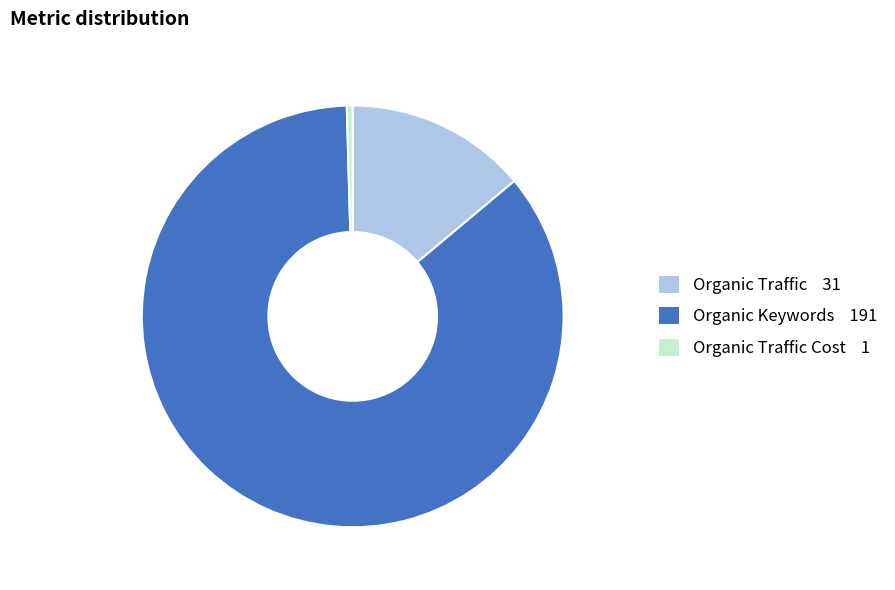

Does any single category account for the majority?

Yes